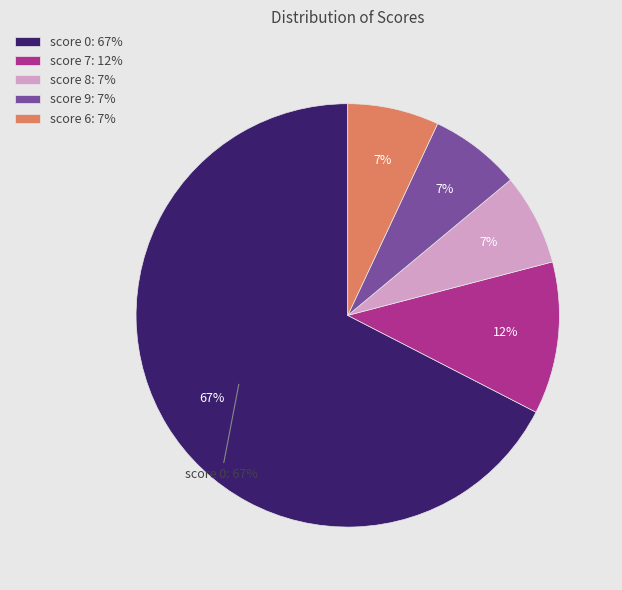

What percentage is the 0 slice, to the nearest percent?

67%